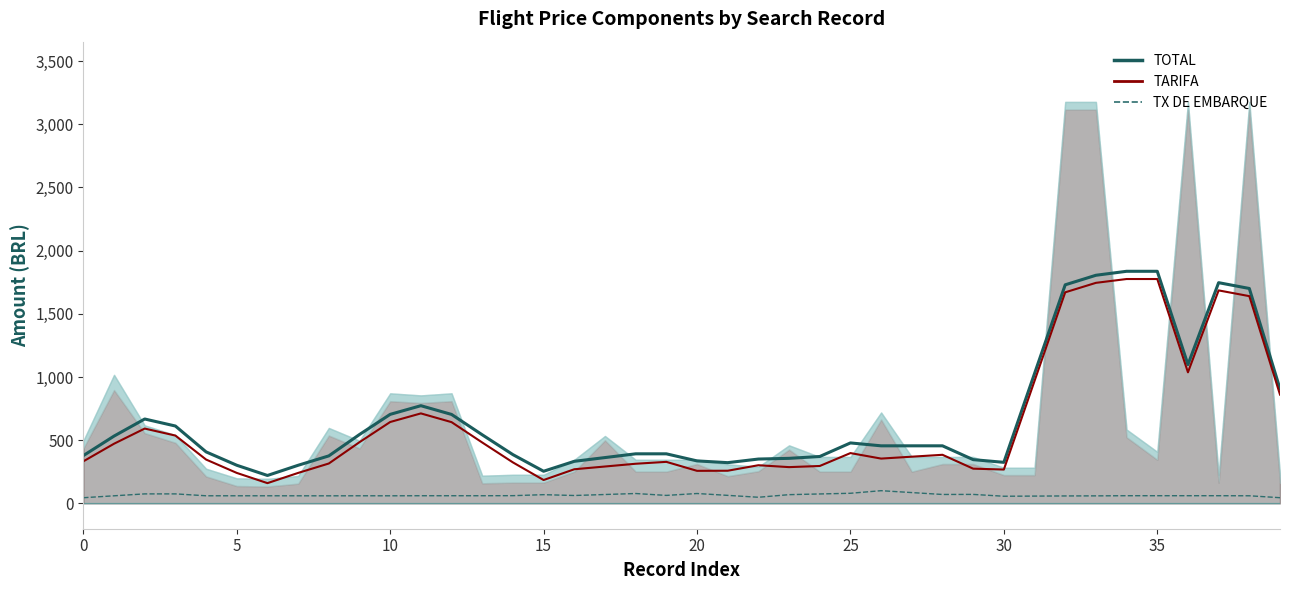

What is the difference between the highest and lowest values at 16?

270.4